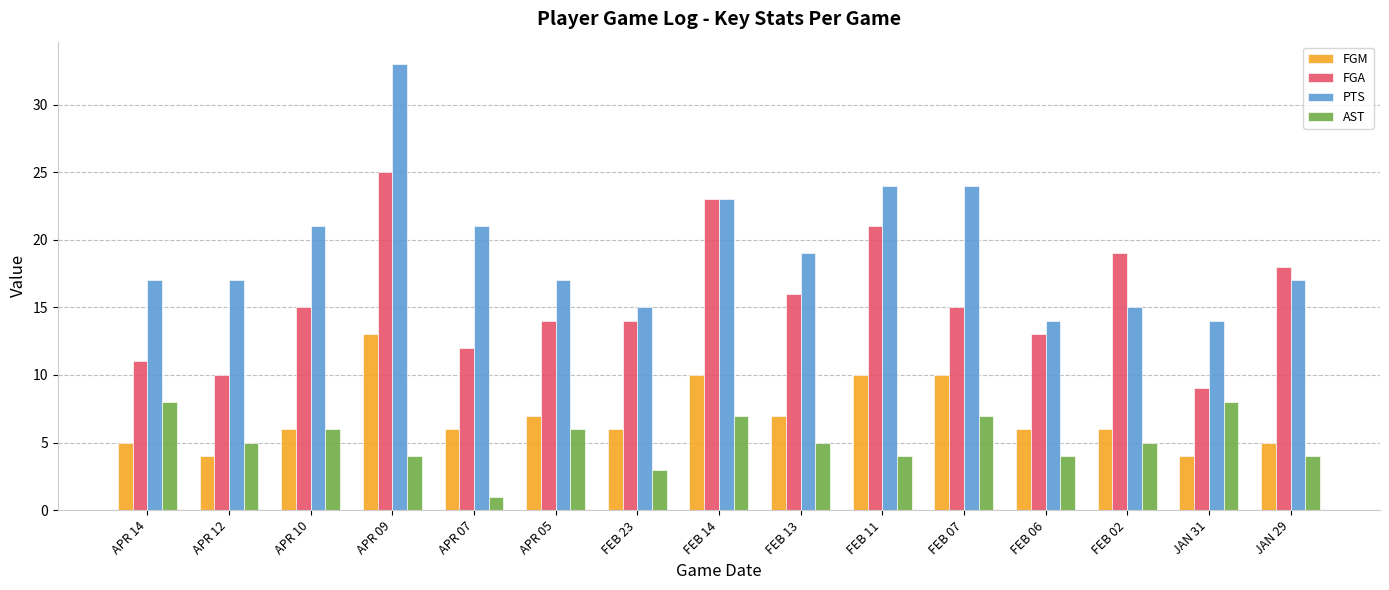

Is the value of AST at FEB 06 greater than the value of FGM at FEB 14?

No